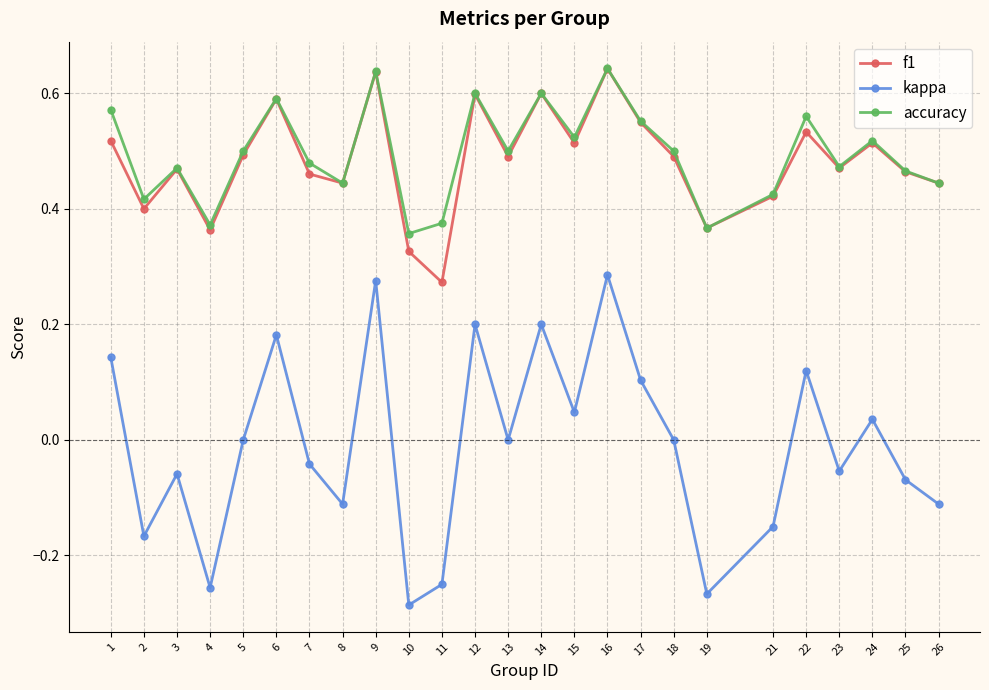

Which series has the widest spread of values?

kappa